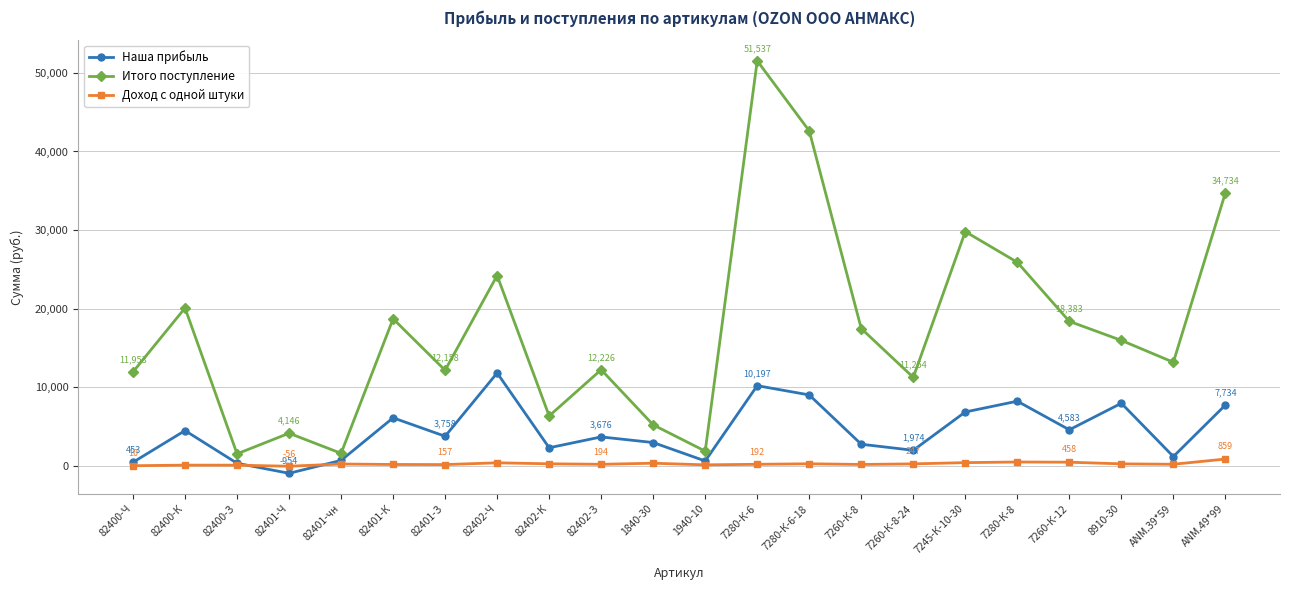

What is the difference between the second highest and minimum values in the Итого поступление series?

41095.4